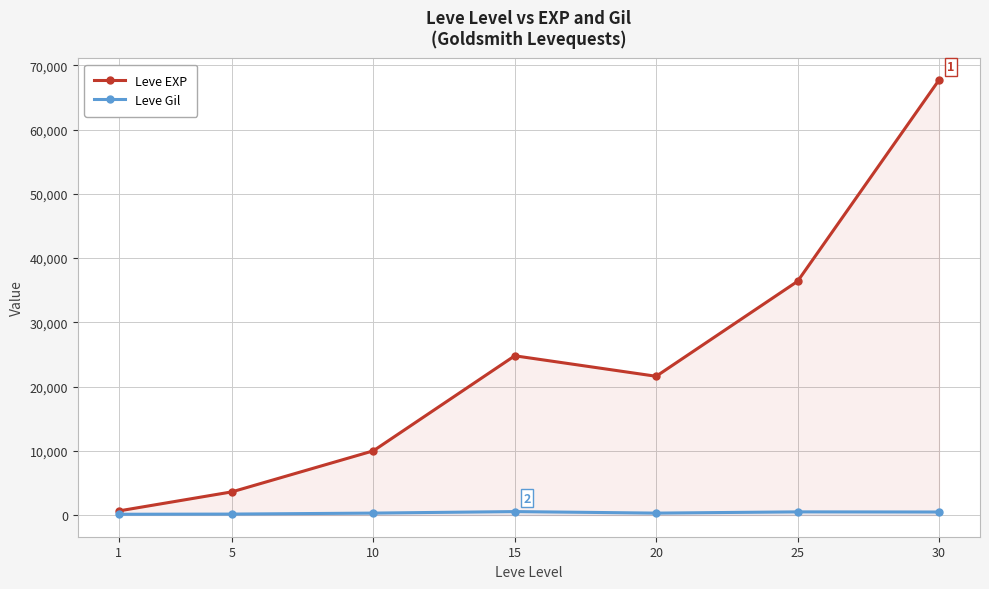

At how many categories does at least one series exceed 55712?

1